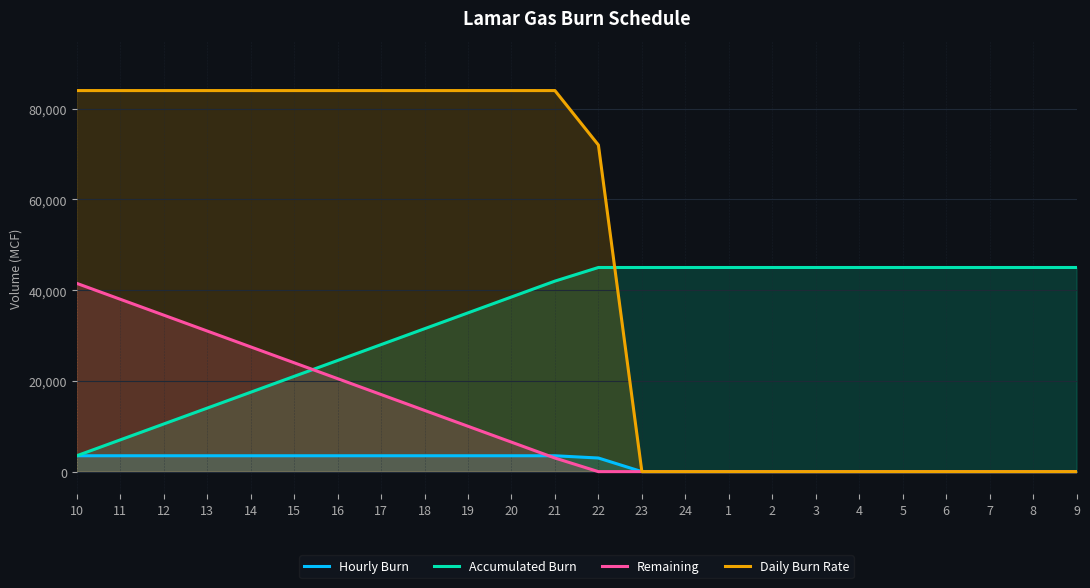

List the labels in order of Remaining value, smallest first.

22, 23, 24, 1, 2, 3, 4, 5, 6, 7, 8, 9, 21, 20, 19, 18, 17, 16, 15, 14, 13, 12, 11, 10